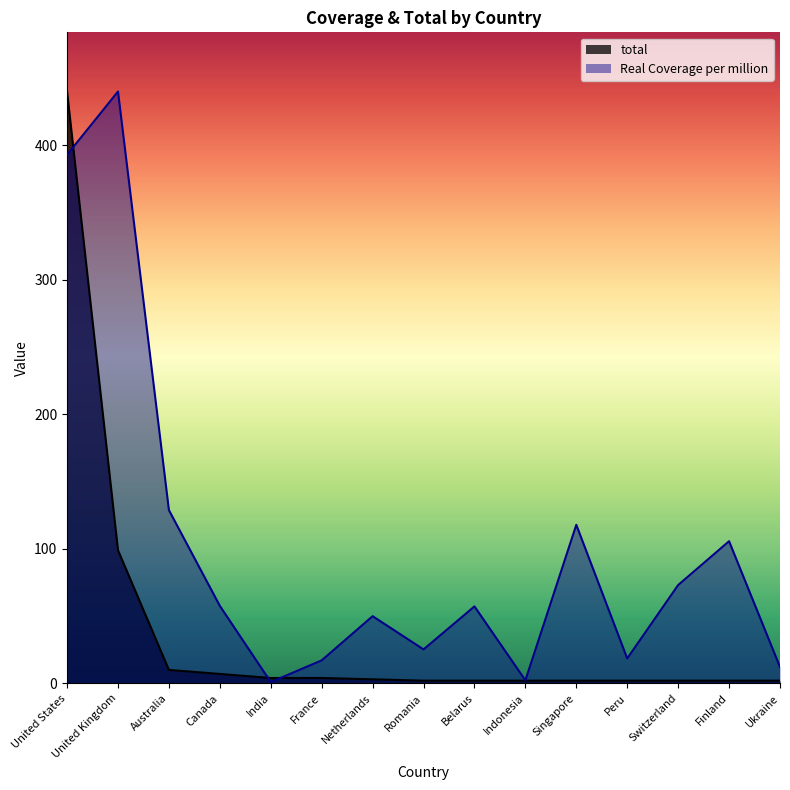

Reading left to right, what are all the values shown in this chart?

Real Coverage per million: United States=393.0	United Kingdom=440.0	Australia=128.8	Canada=57.6	India=0.9	France=17.1	Netherlands=49.9	Romania=25.2	Belarus=57.2	Indonesia=2.3	Singapore=117.9	Peru=18.5	Switzerland=73.1	Finland=105.7	Ukraine=12.2
total: United States=440.0	United Kingdom=99.0	Australia=10.0	Canada=7.0	India=4.0	France=4.0	Netherlands=3.0	Romania=2.0	Belarus=2.0	Indonesia=2.0	Singapore=2.0	Peru=2.0	Switzerland=2.0	Finland=2.0	Ukraine=2.0